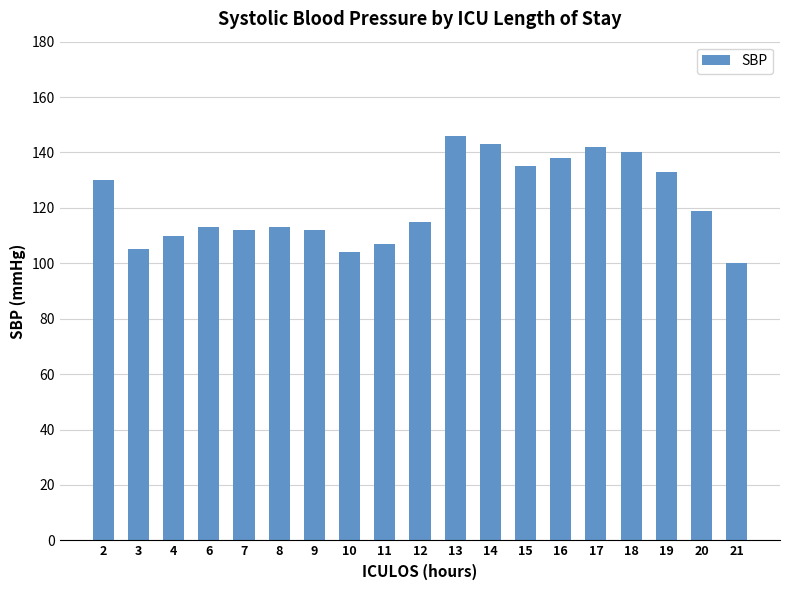

How many values are below 115?

9